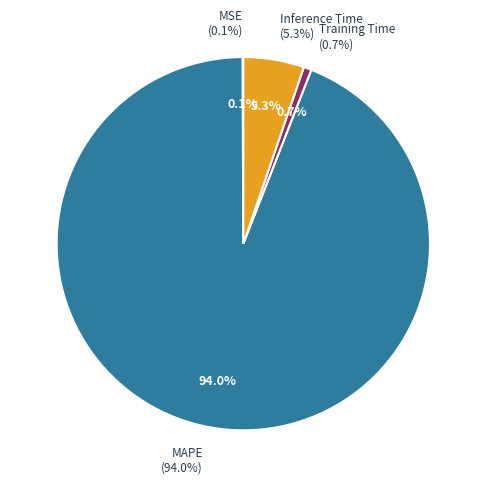

To the nearest percent, what is the combined percentage of MAPE and MSE?

94%